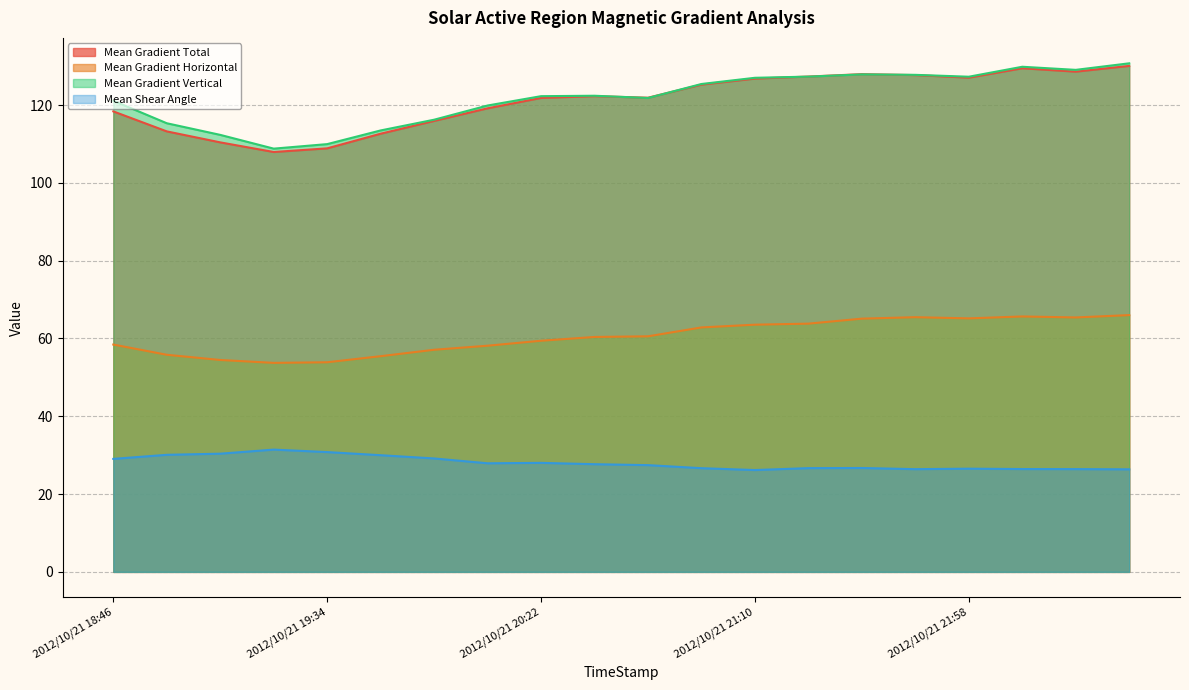

Where is the first local maximum for Mean Gradient Horizontal?

2012/10/21 21:46